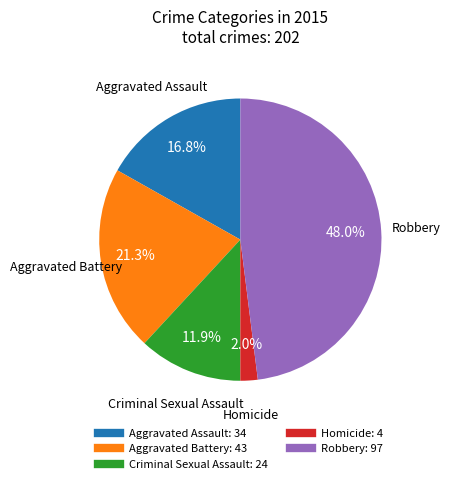

Does Robbery represent more than half of the total?

No